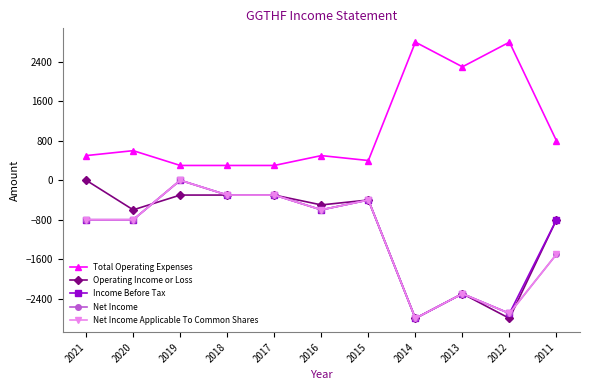

At which label is Income Before Tax closest to -1400?

2021